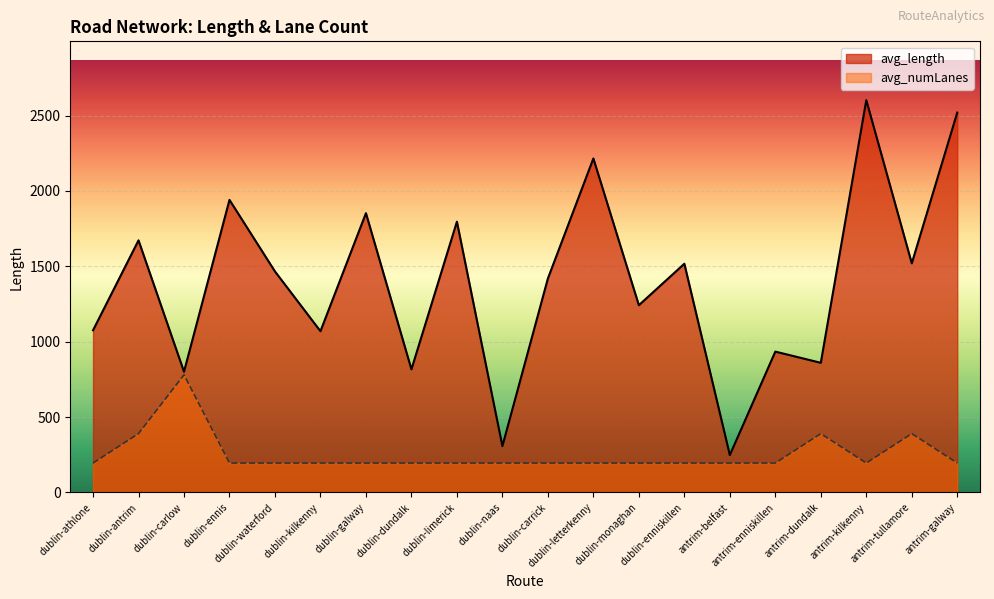

List the series in order of their peak value, highest first.

avg_length, avg_numLanes